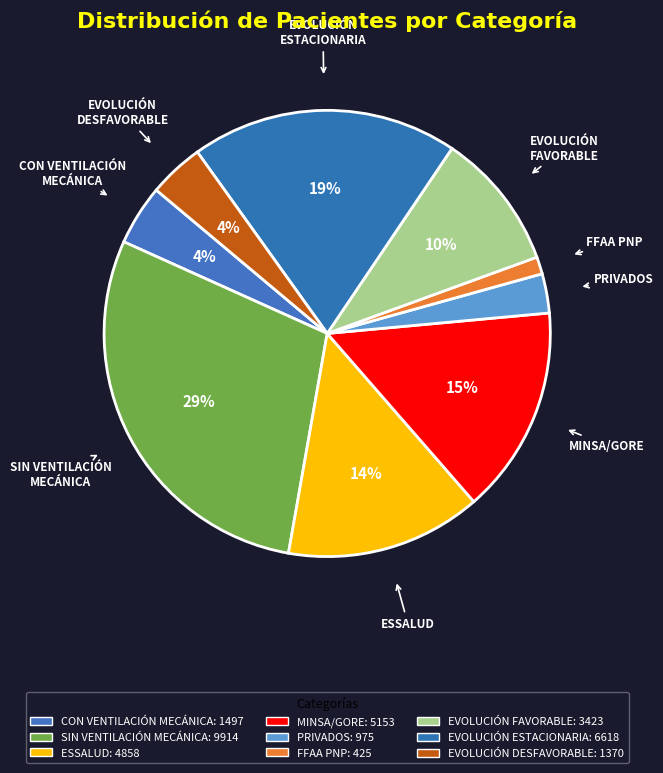

How many segments does this pie chart have?

9